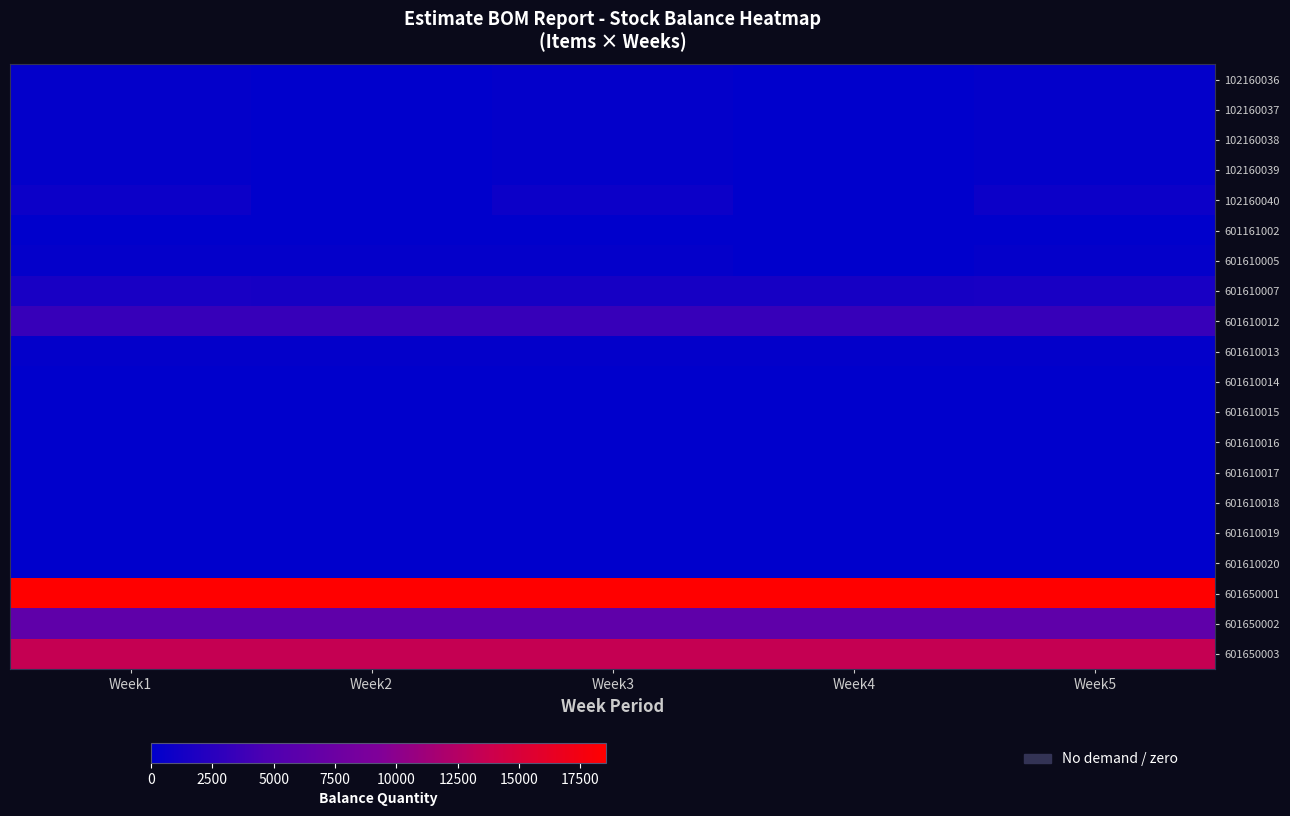

Rank the series by their maximum value, from lowest to highest.

601161002, 601610014, 601610015, 601610016, 601610017, 601610018, 601610019, 601610020, 102160036, 102160037, 102160038, 102160039, 601610013, 601610005, 102160040, 601610007, 601610012, 601650002, 601650003, 601650001